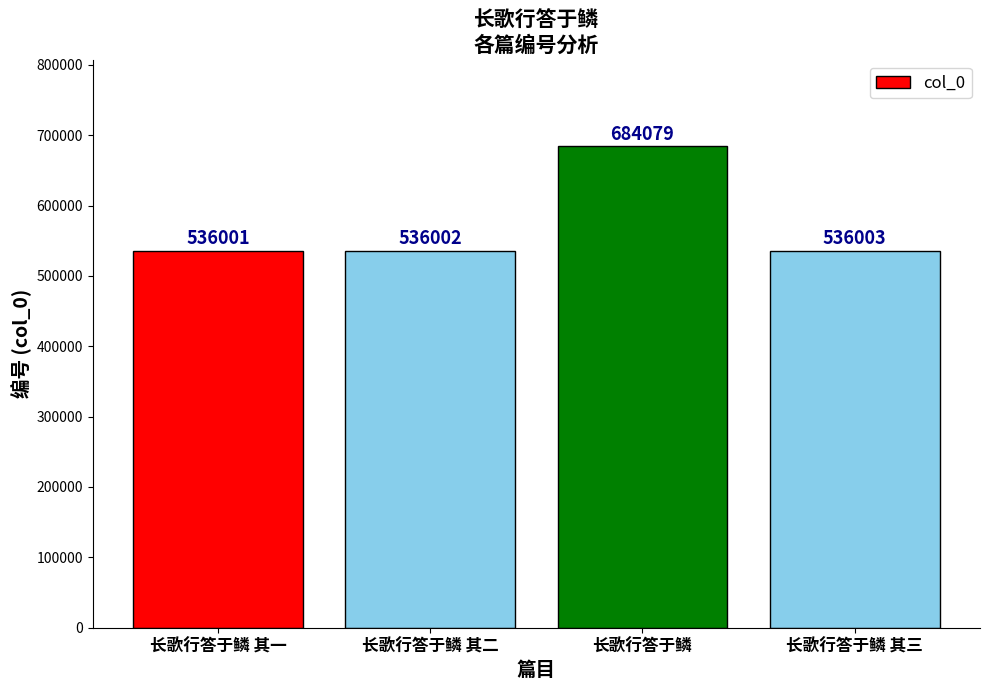

What is the label of the 2nd bar from the left?

长歌行答于鳞 其二